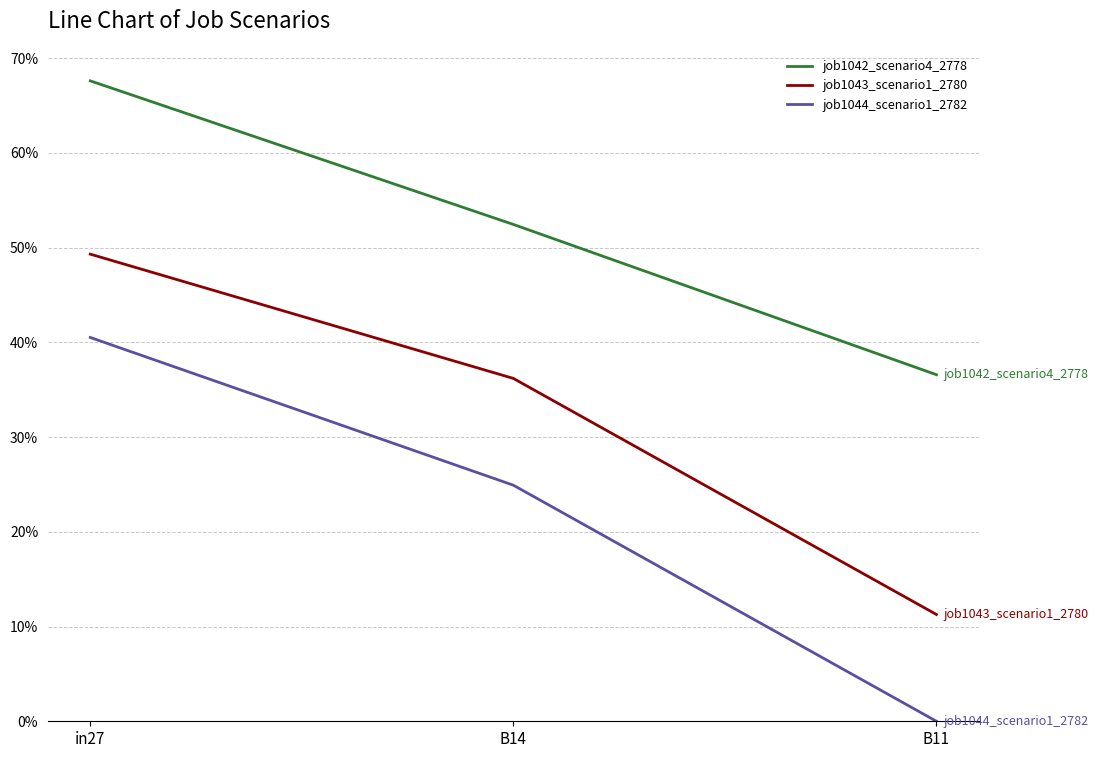

Is the value of job1042_scenario4_2778 at in27 greater than the value of job1043_scenario1_2780 at B11?

Yes